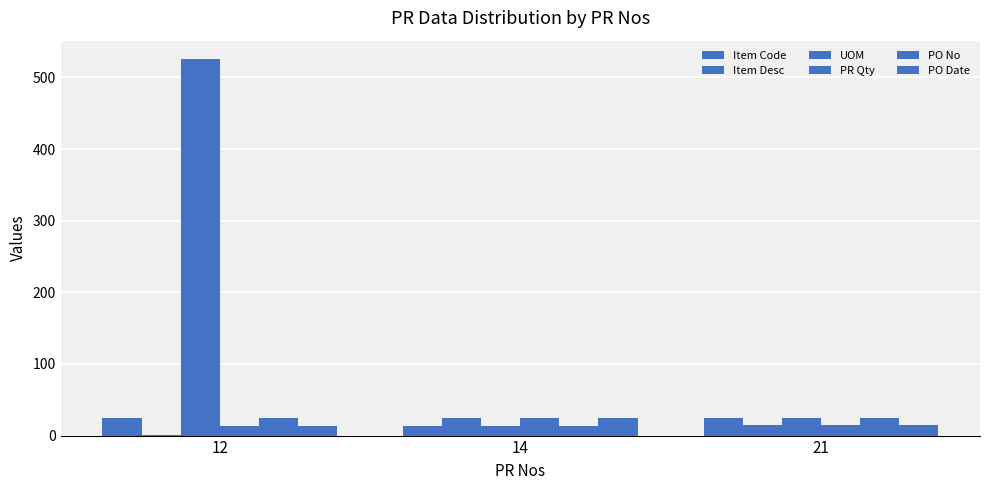

Count the number of data series in this chart.

6